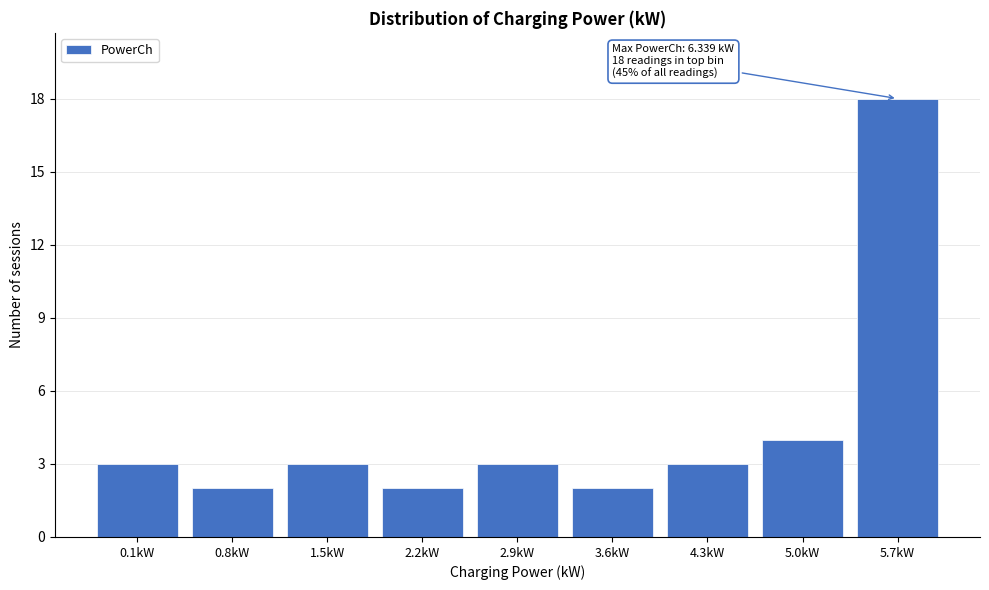

Reading right to left, list all the values displayed in this chart.

18	4	3	2	3	2	3	2	3